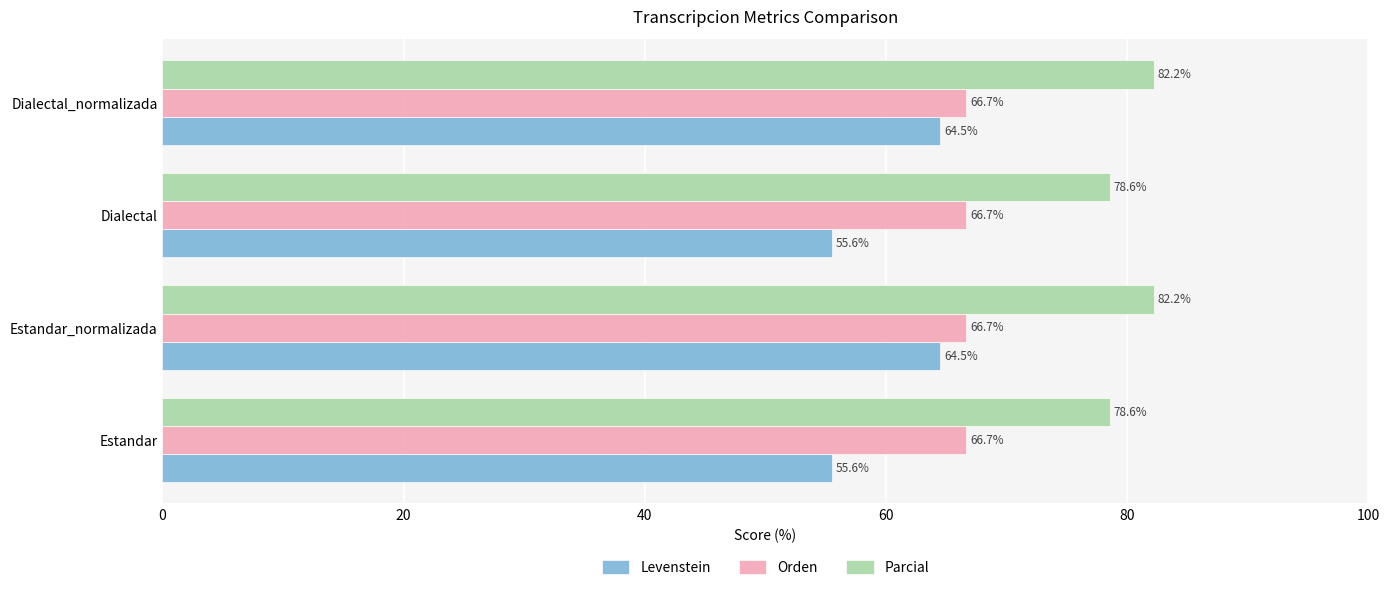

Rank the series by their average value, from highest to lowest.

Parcial, Orden, Levenstein